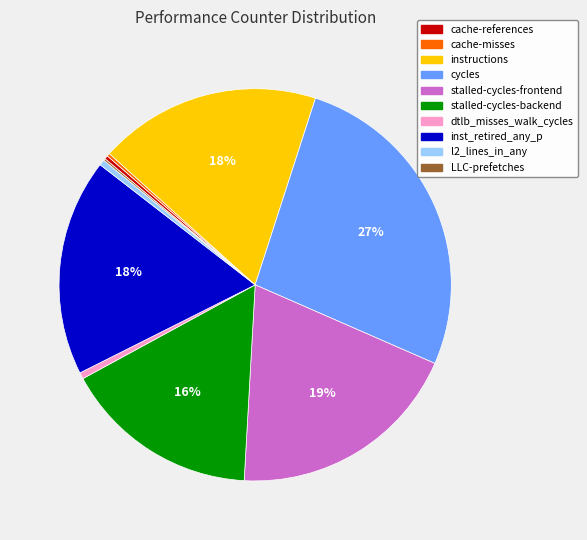

The stalled-cycles-frontend slice represents 19% of the pie. True or false?

True